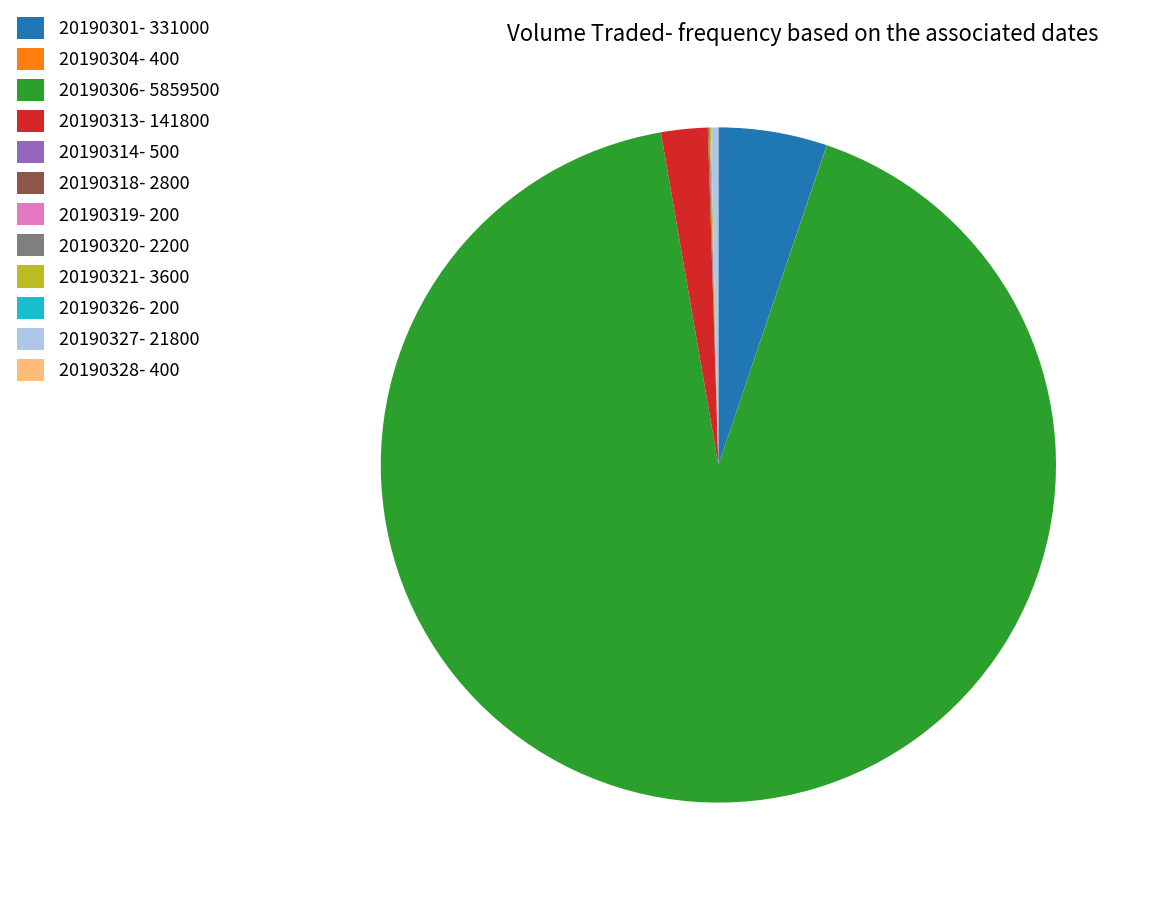

The 20190306- 5859500 slice represents 92% of the pie. True or false?

True